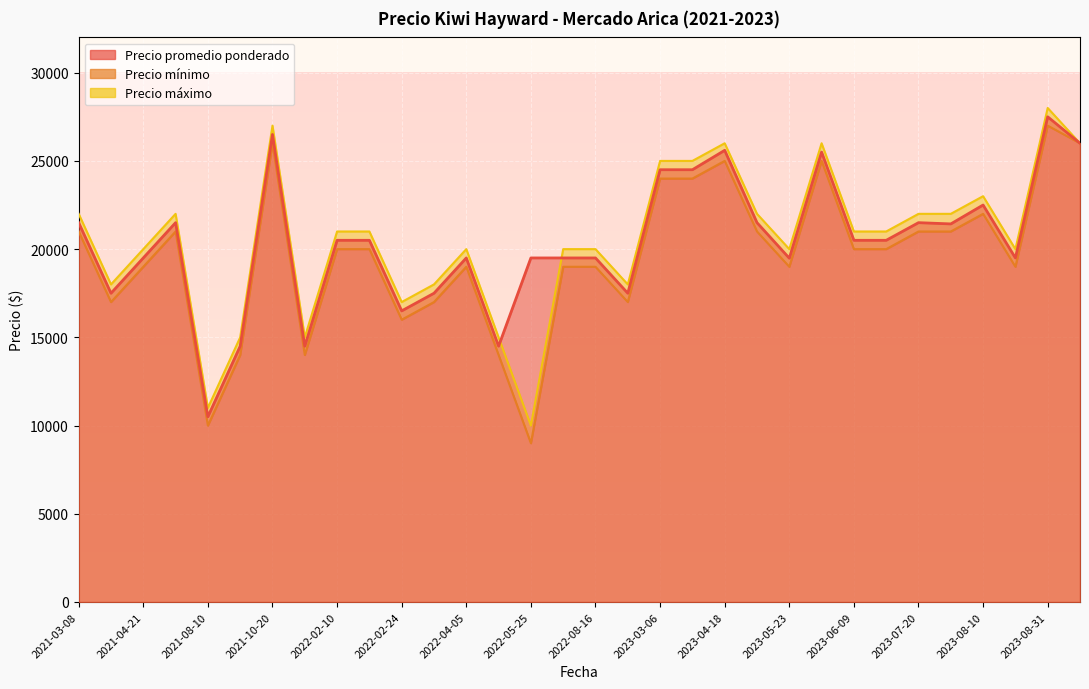

What is the difference between the highest and lowest values at 2022-04-22?

1000